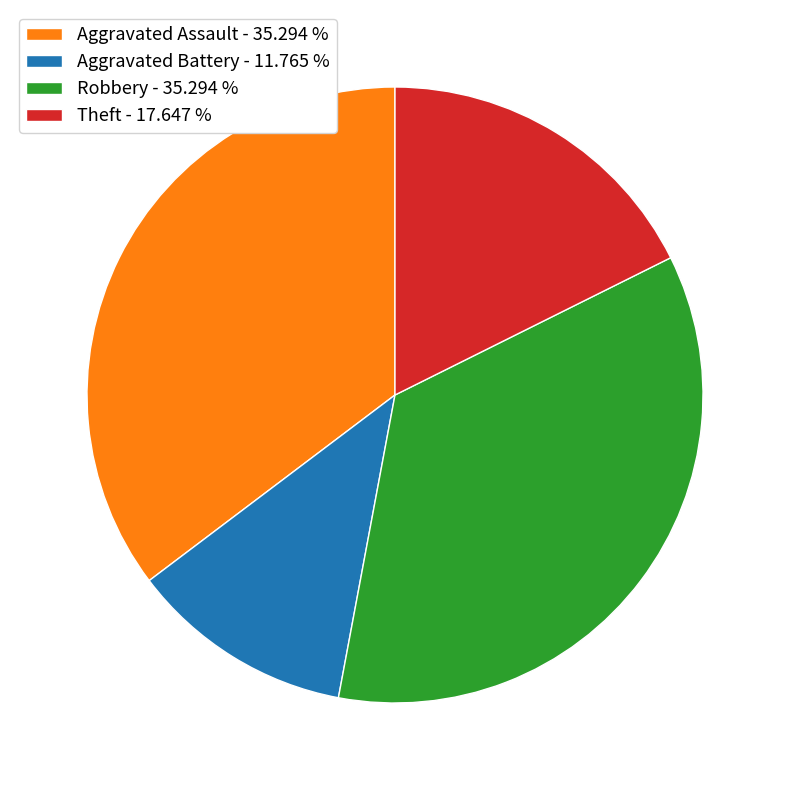

Count the number of slices in the pie.

4